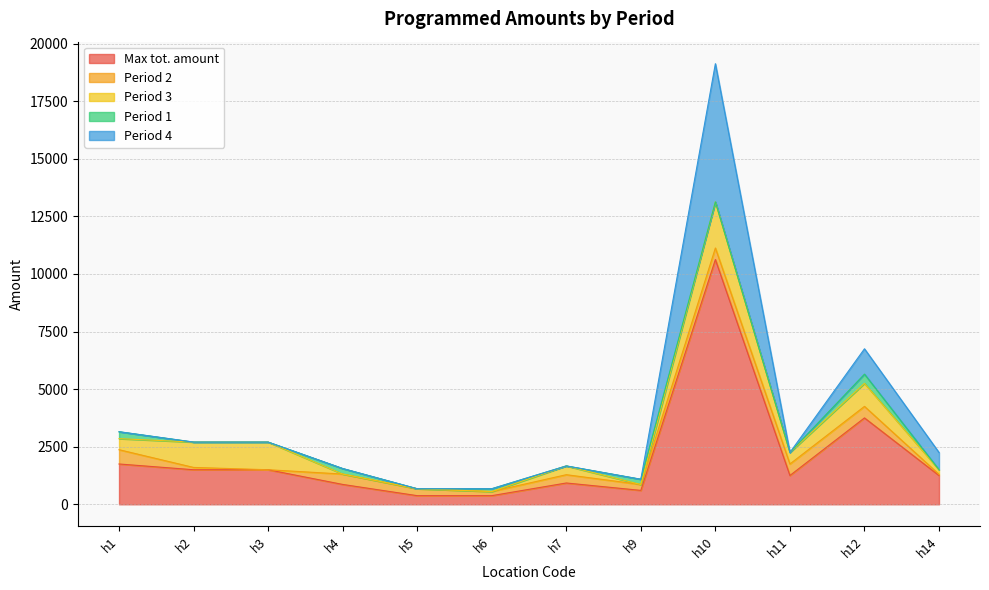

Which series changed the most between h3 and h7?

Period 3